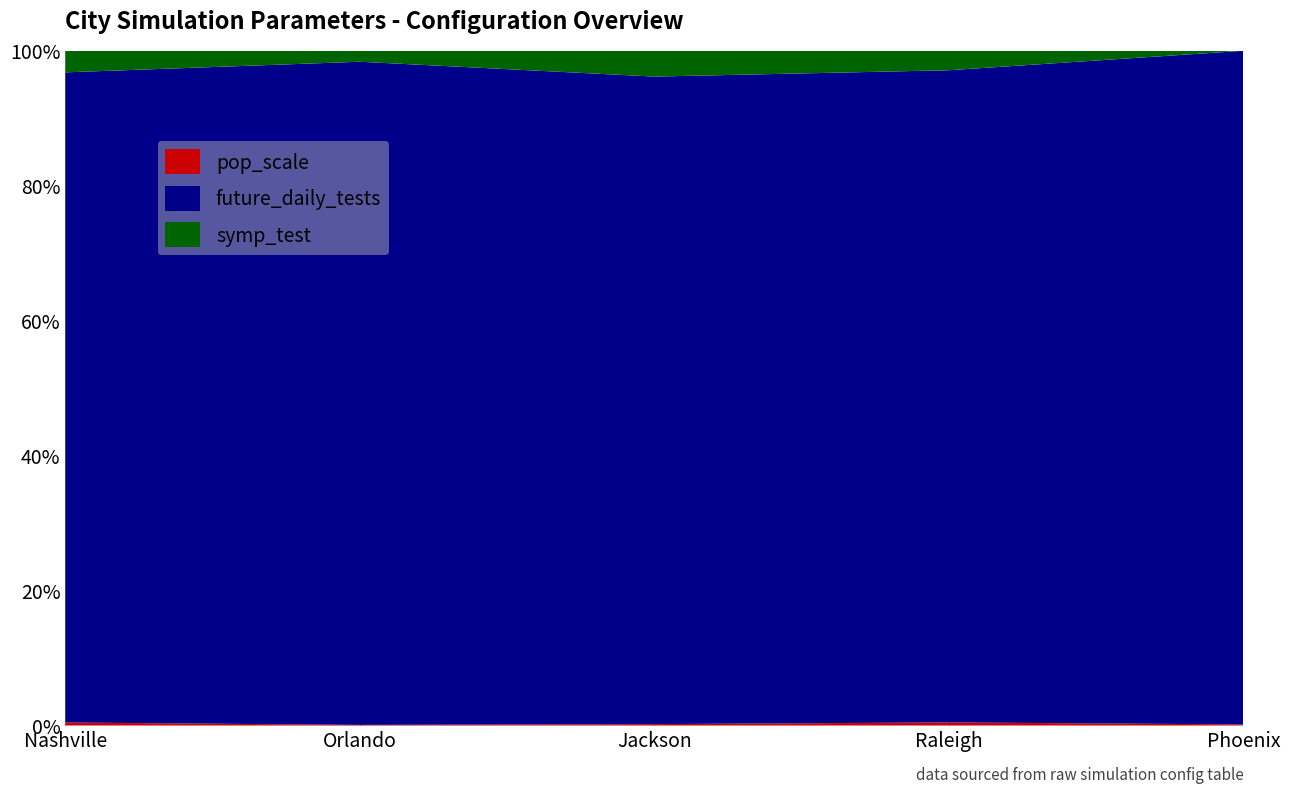

Reading right to left, extract all data points from this chart.

pop_scale: Phoenix=48.9	Raleigh=4.7	Jackson=1.6	Orlando=2.9	Nashville=6.9
future_daily_tests: Phoenix=30000.0	Raleigh=1000.0	Jackson=750.0	Orlando=3000.0	Nashville=1500.0
symp_test: Phoenix=5.0	Raleigh=30.0	Jackson=30.0	Orlando=50.0	Nashville=50.0